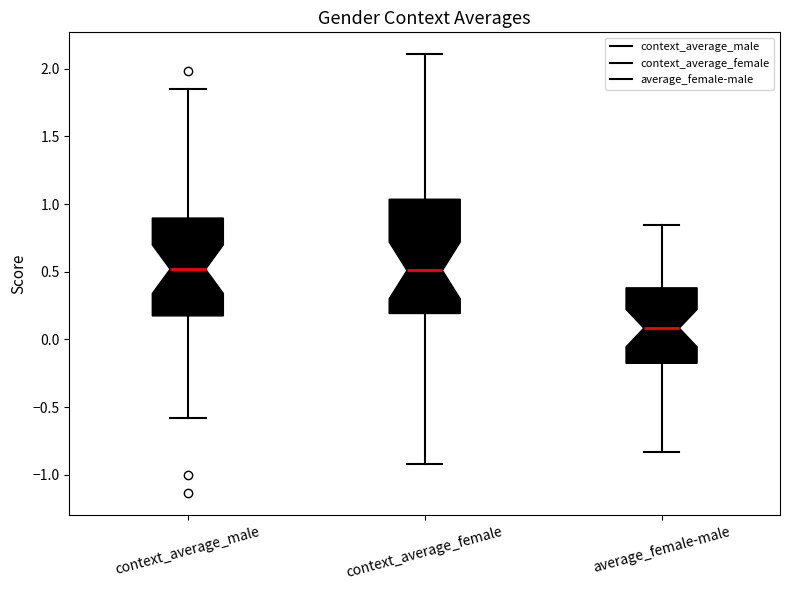

Comparing the boxes themselves (not the whiskers), which one is the tallest?

context_average_female